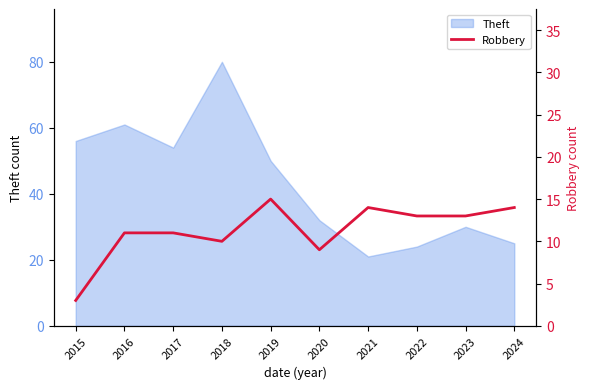

The value at 2018 is 10. True or false?

True